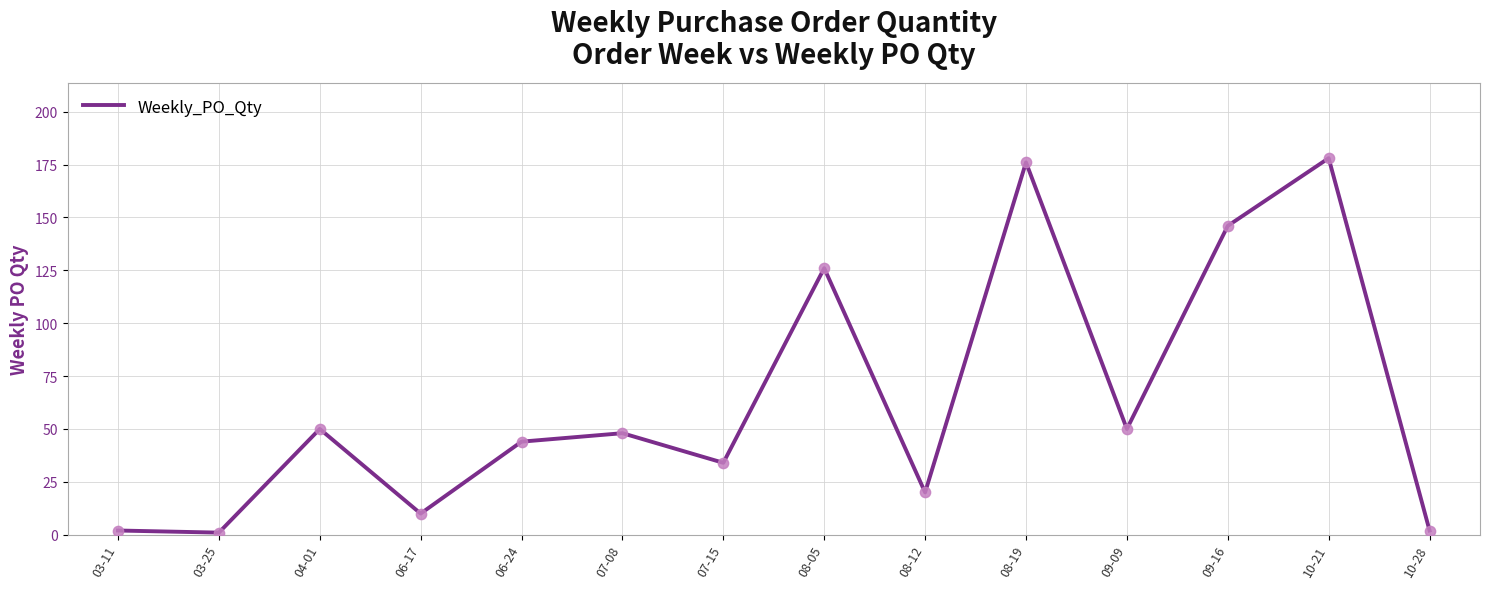

What is the change in value from 03-25 to 08-19?

+175